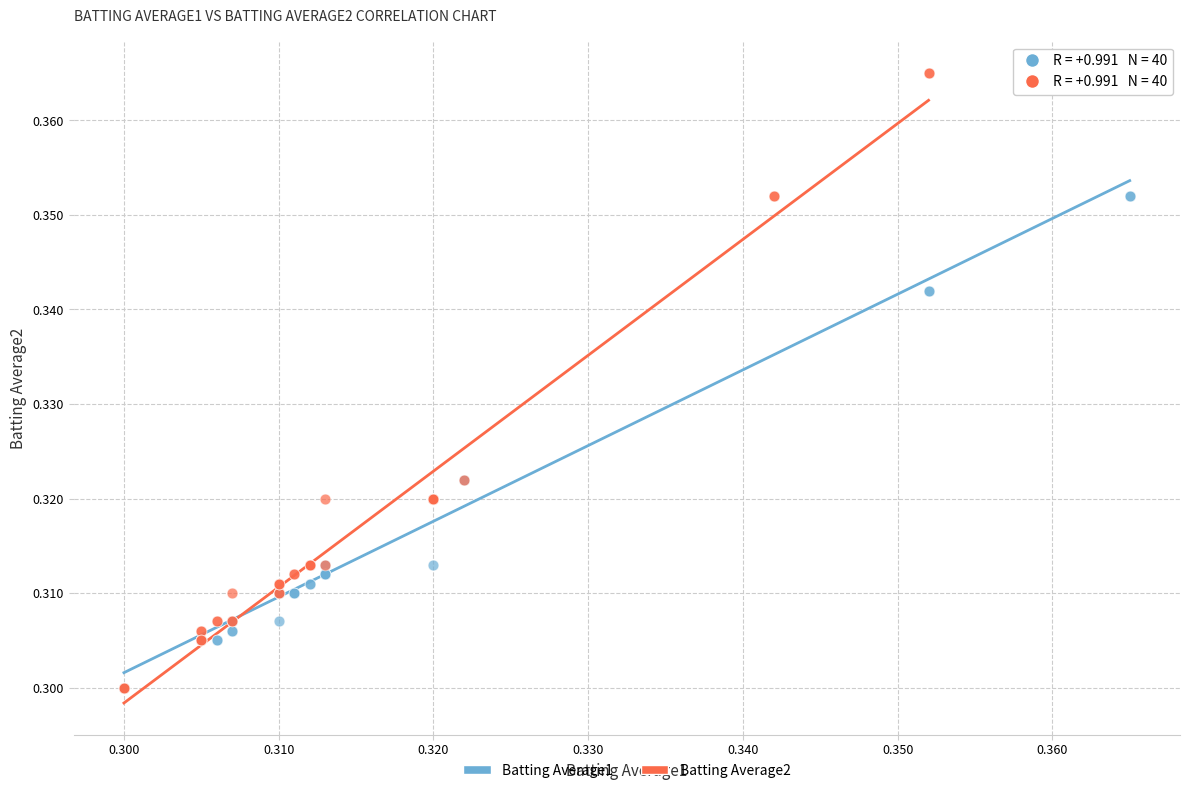

Which series reaches the maximum Y coordinate?

Batting Average2